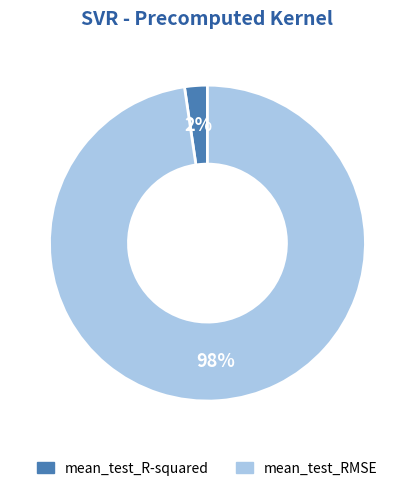

What percentage is the mean_test_RMSE slice, to the nearest percent?

98%